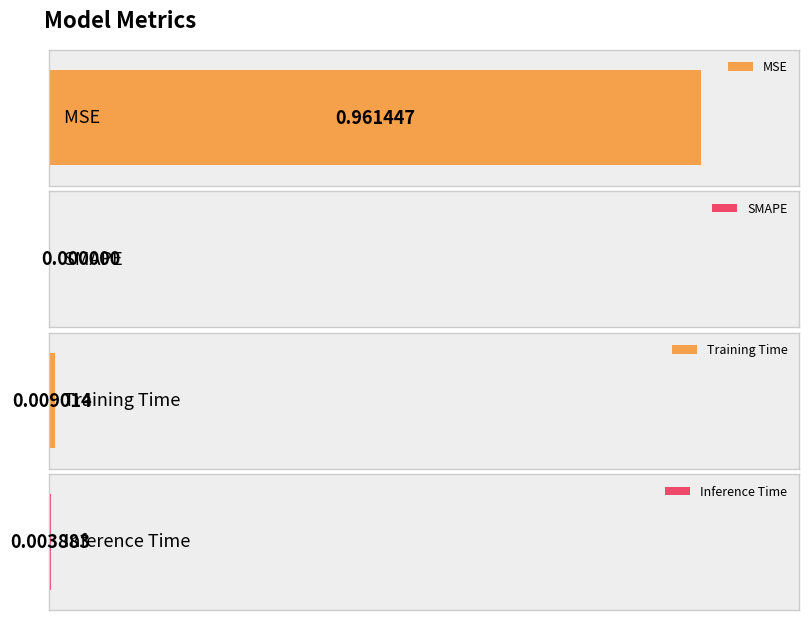

At which category does the chart reach its minimum across all series?

SMAPE